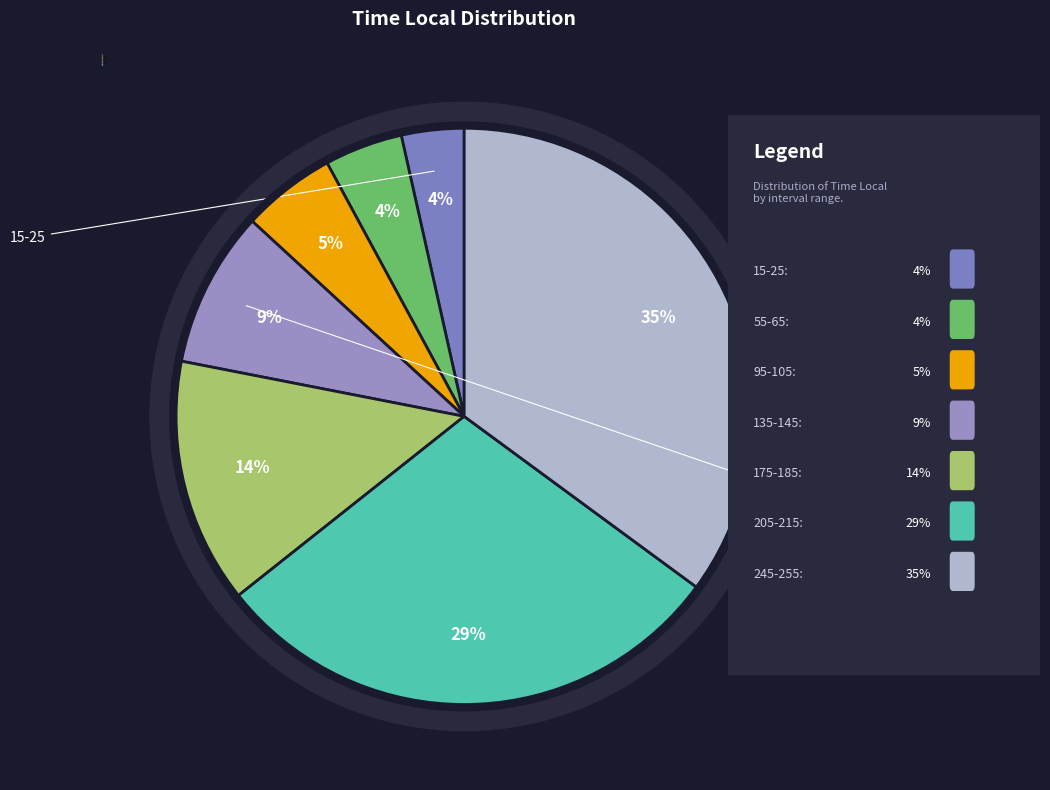

How many segments does this pie chart have?

7